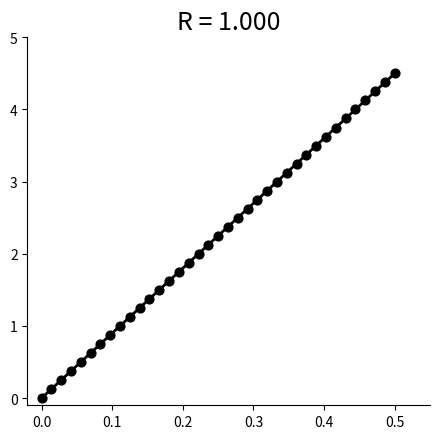

What is the range of Y values (max minus min)?

4.5